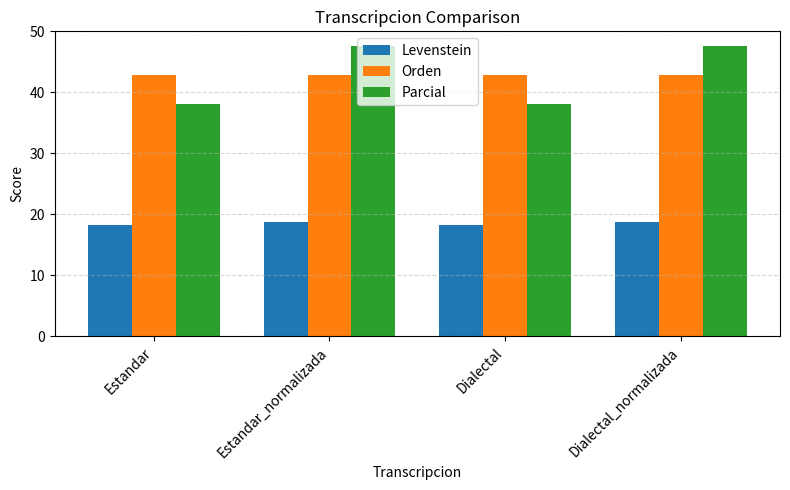

At how many categories does at least one series exceed 32?

4